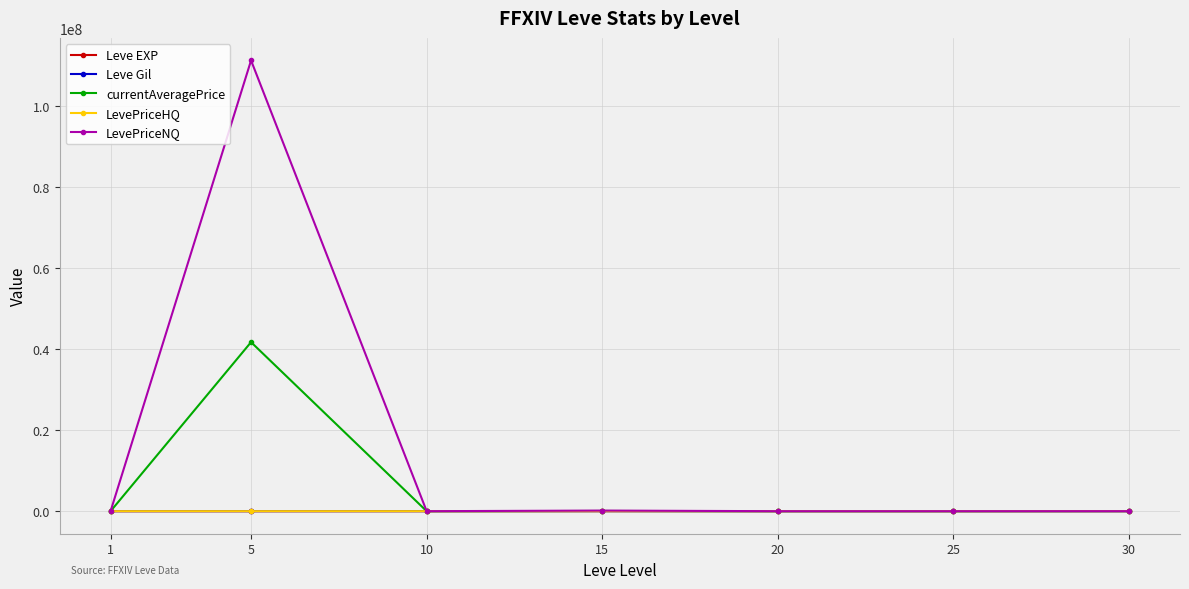

True or false: LevePriceHQ and Leve EXP intersect in this chart.

False